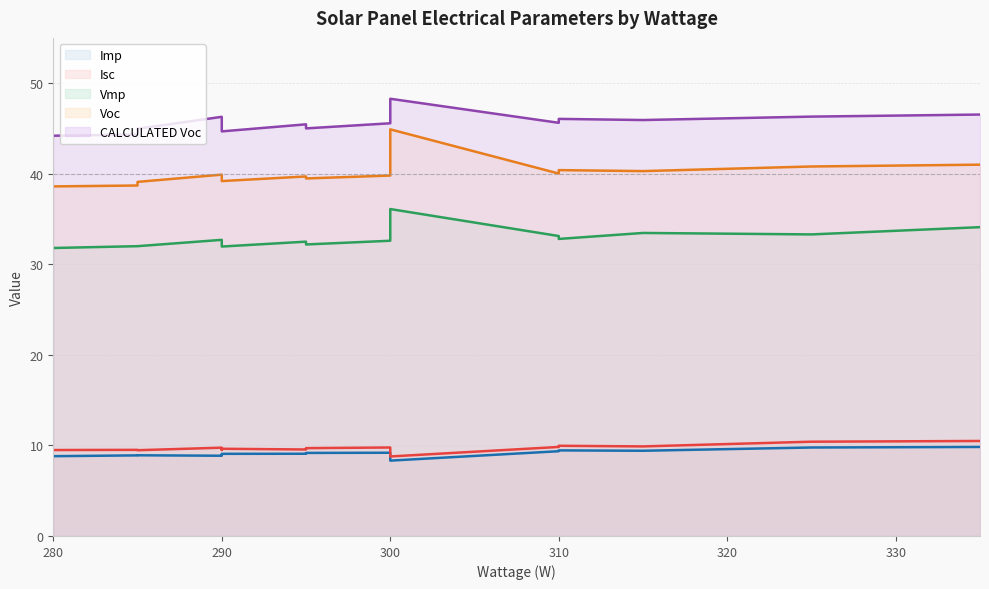

At which label does Vmp reach its minimum?

280